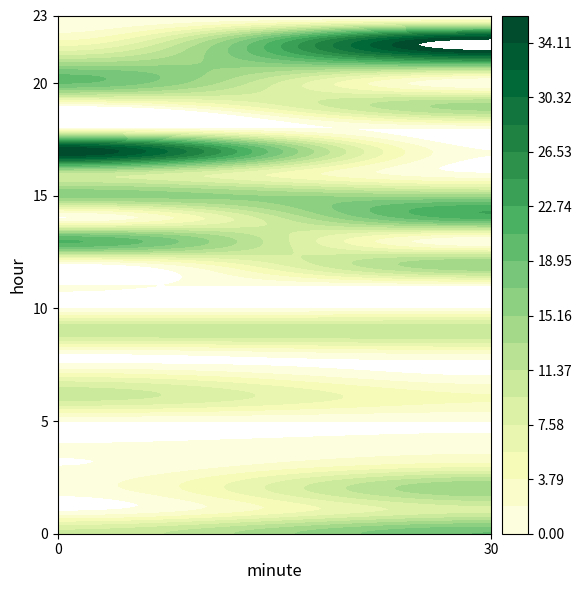

Which series has the largest total across all categories?

22